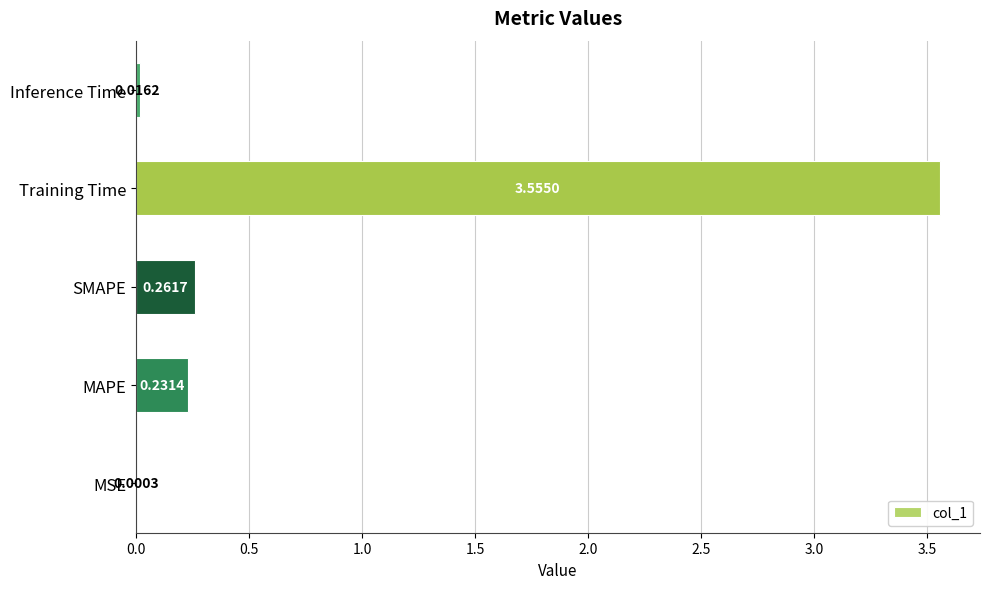

Are the bars horizontal?

Yes